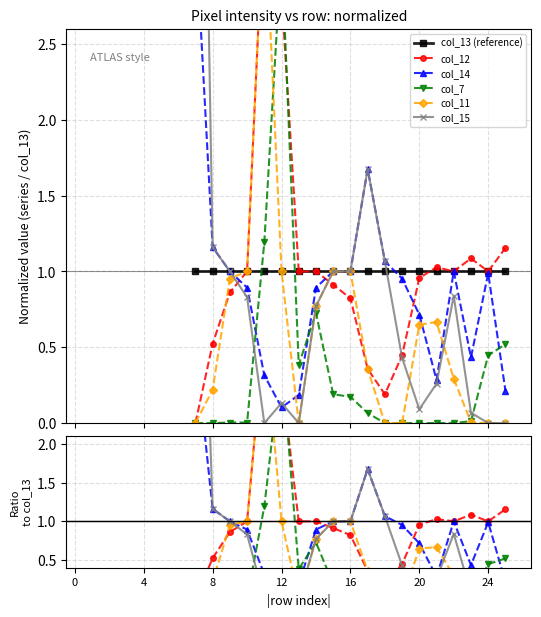

True or false: col_15 has more than 0 interior local peaks.

True